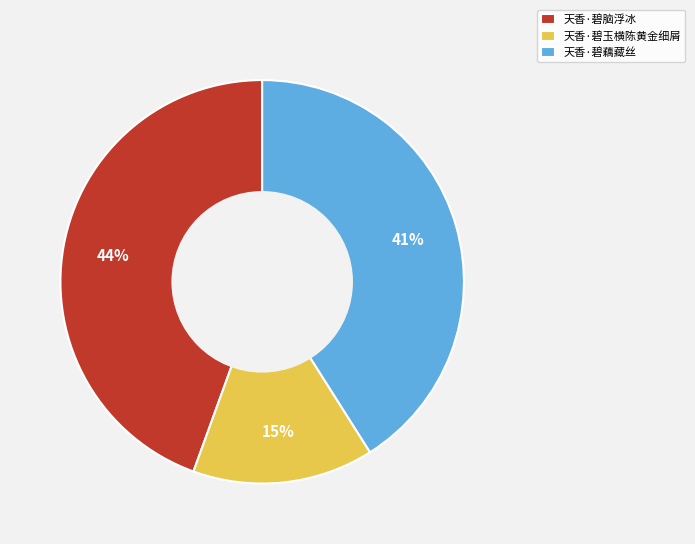

Is the sum of 天香·碧玉横陈黄金细屑 and 天香·碧藕藏丝 greater than half?

Yes